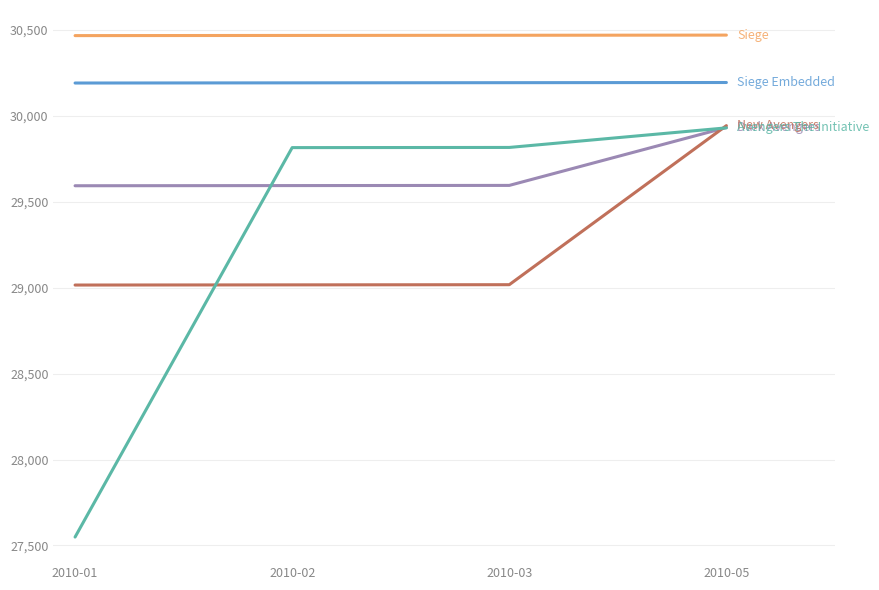

At which category is the sum across all series the highest?

2010-05